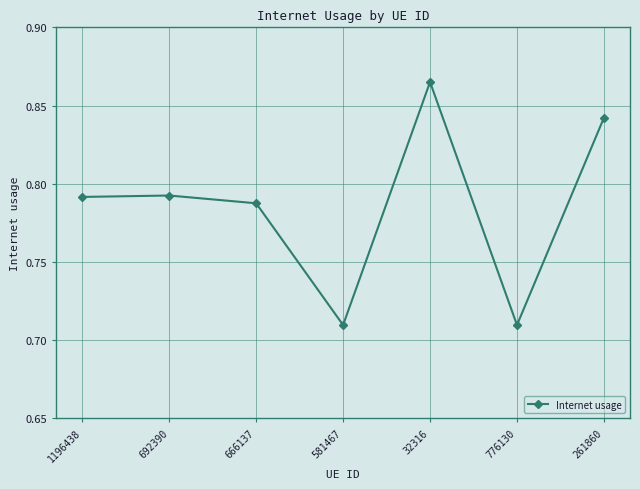

What is the label of the 6th point from the left?

776130